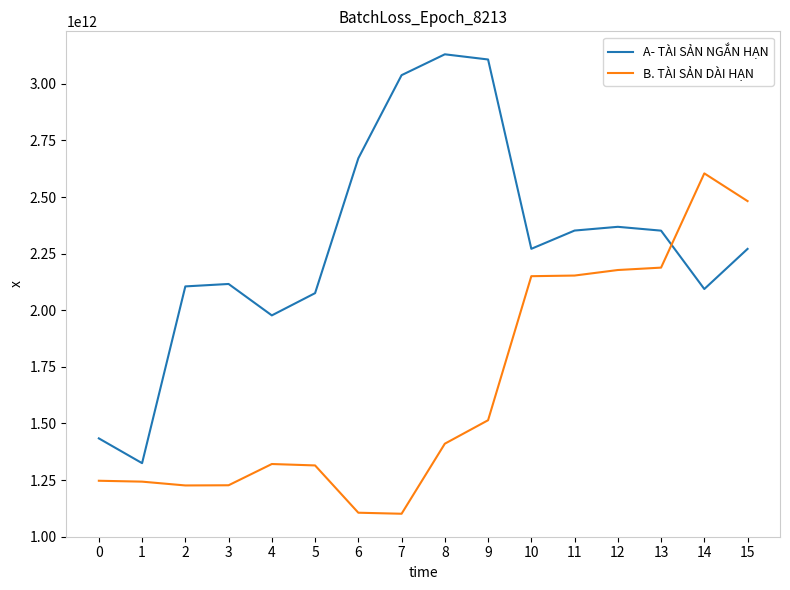

Is the value of A- TÀI SẢN NGẮN HẠN at 12 greater than the value of B. TÀI SẢN DÀI HẠN at 4?

Yes